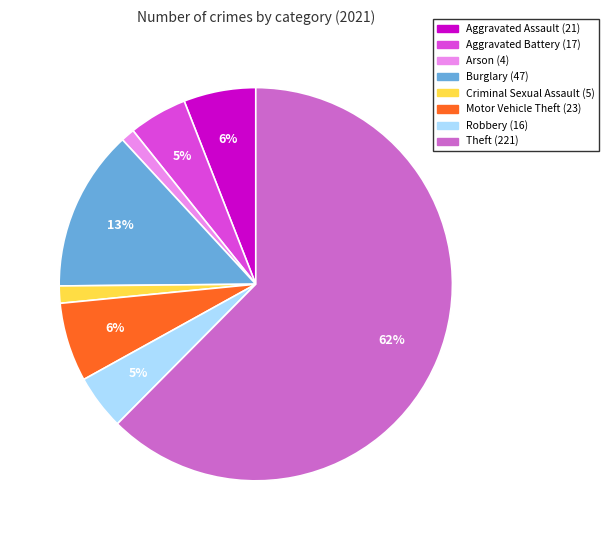

Is it true that Motor Vehicle Theft is 6% of the pie?

True